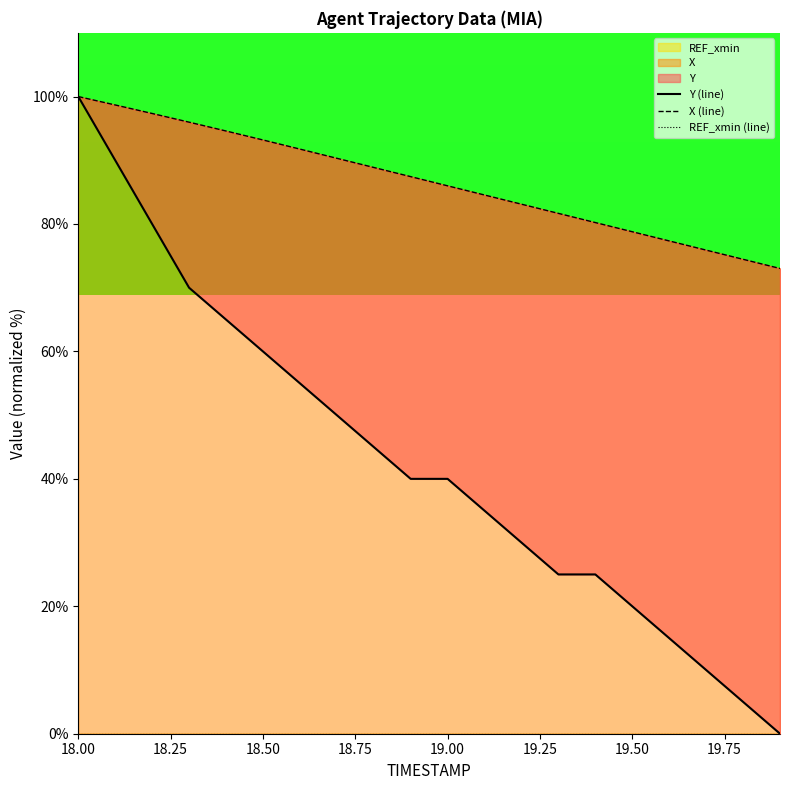

Which category has the lowest value in the REF_xmin (line) series?

18.00